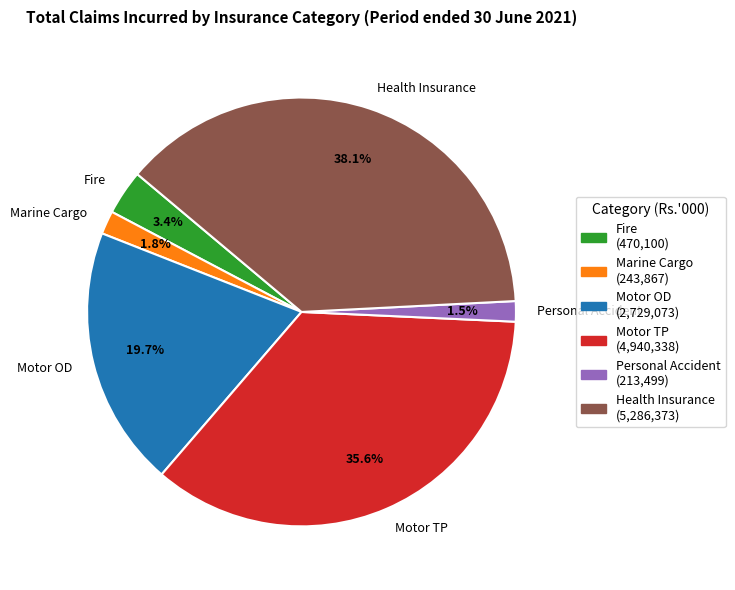

What is the largest slice in the pie chart?

Health Insurance